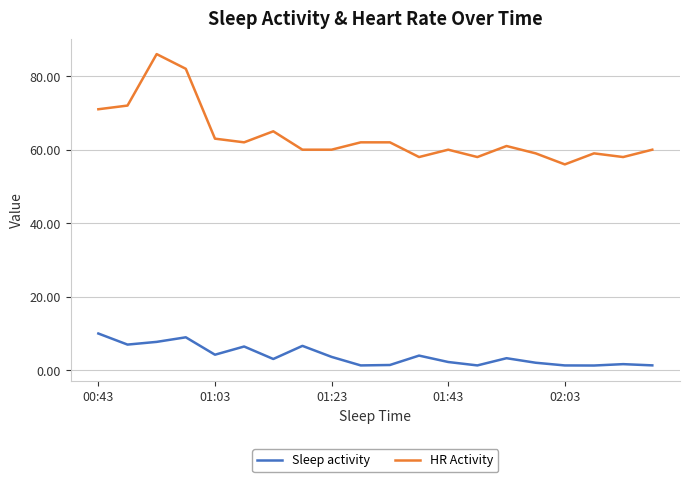

What is the highest value of the Sleep activity series?

10.0